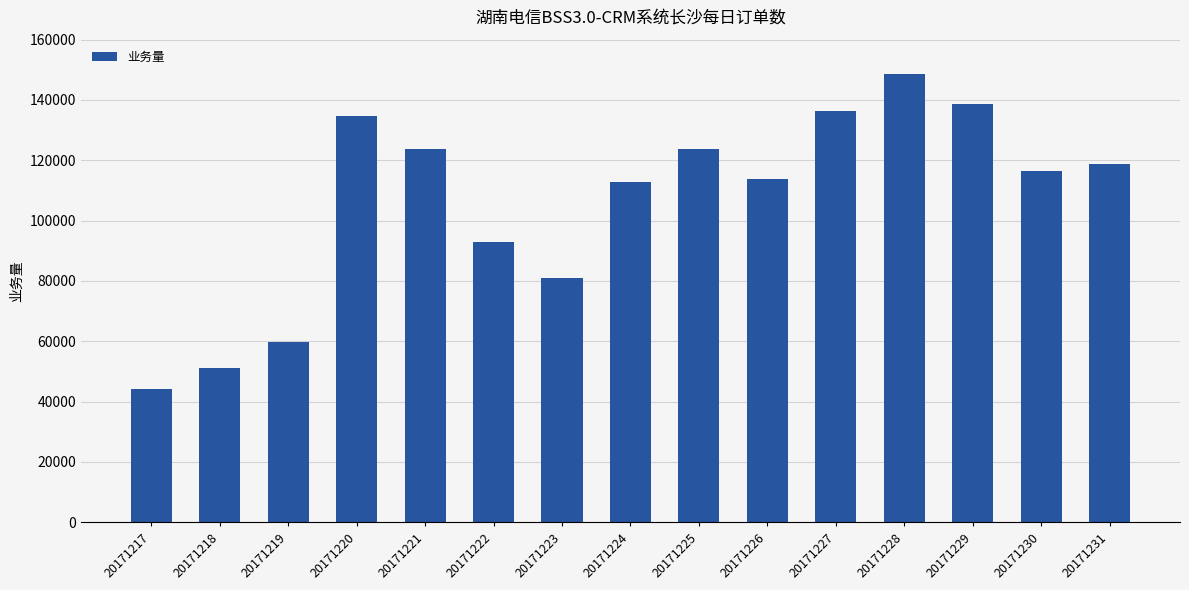

At which label is the value closest to 96258?

20171222